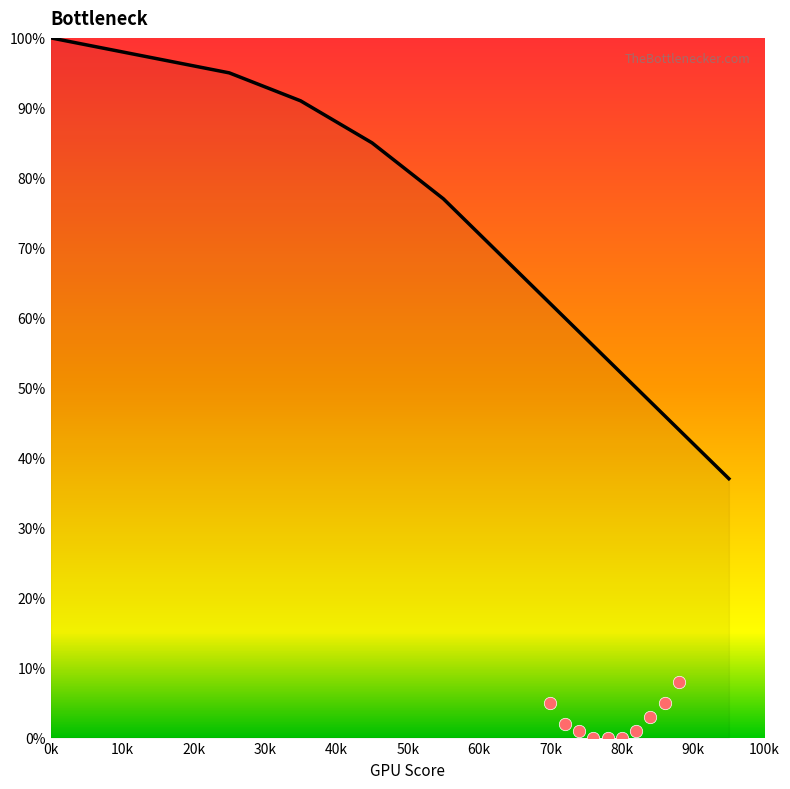

Between 65 and 20, which is larger?

20